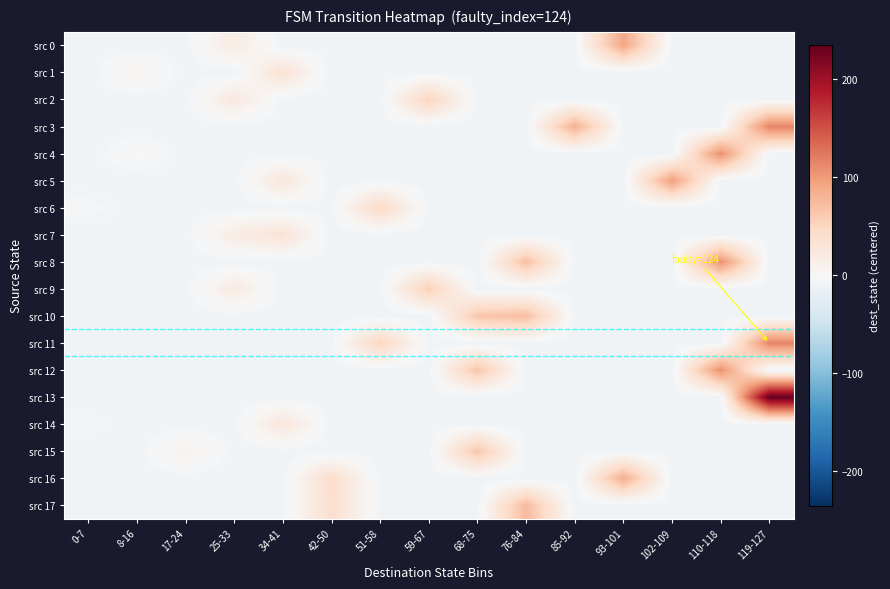

Count the number of data series in this chart.

18